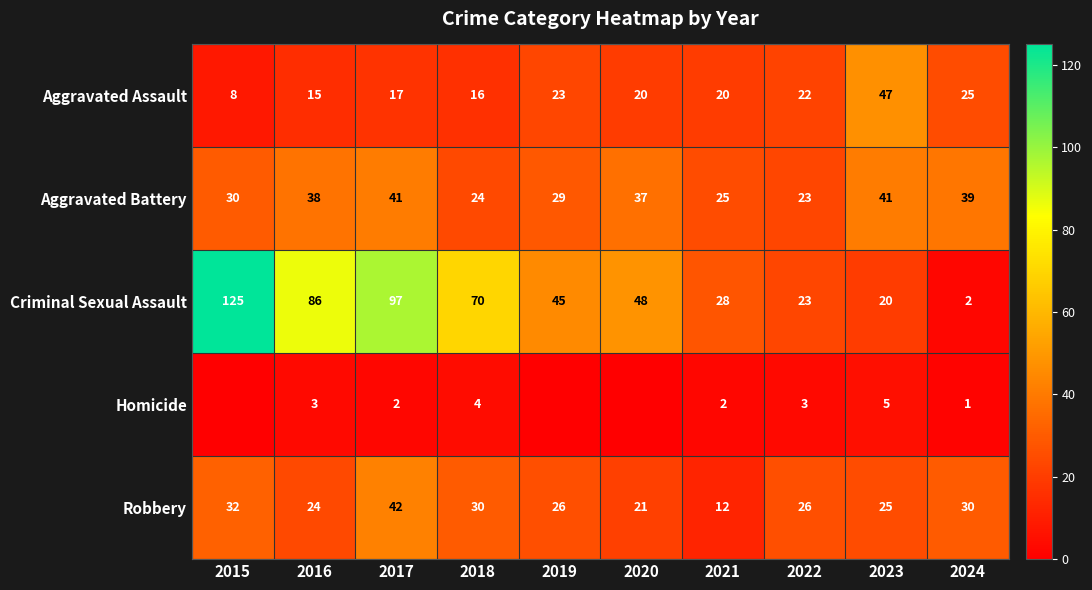

How many values in the Aggravated Assault series are below 20?

4